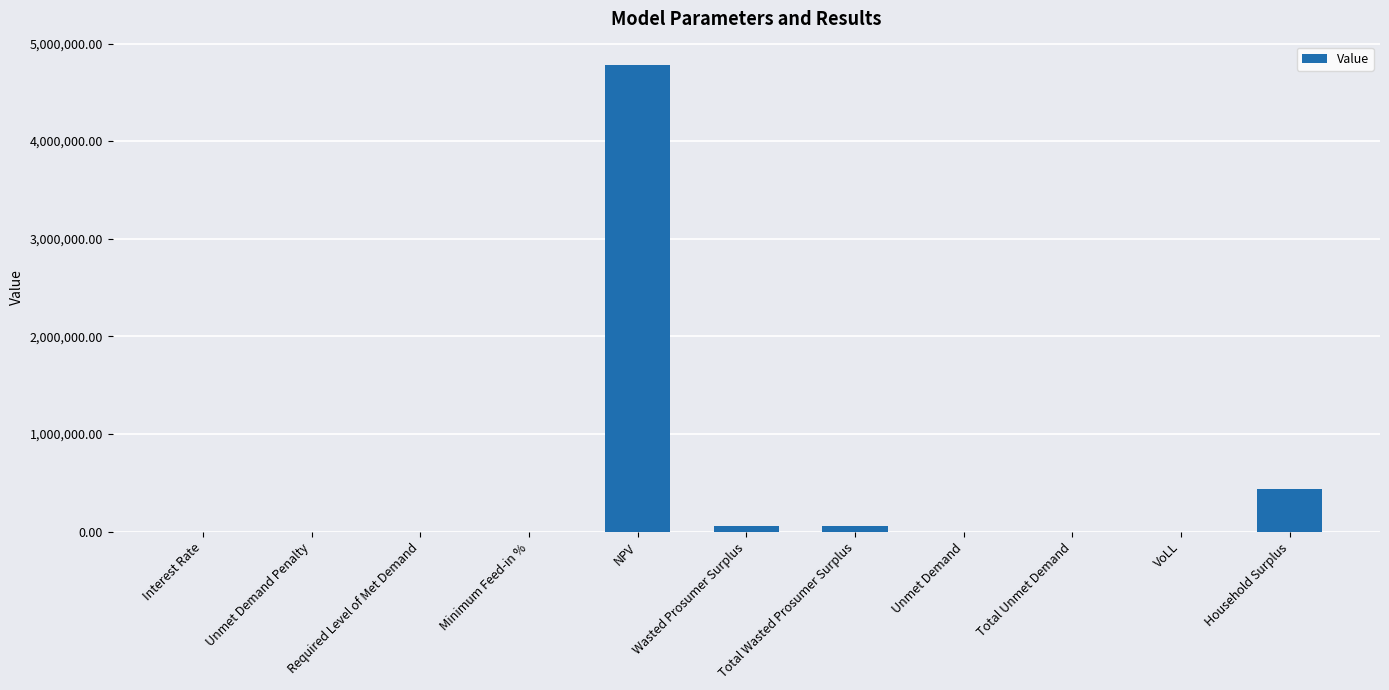

True or false: the data shows 436929.6 at Household Surplus.

True